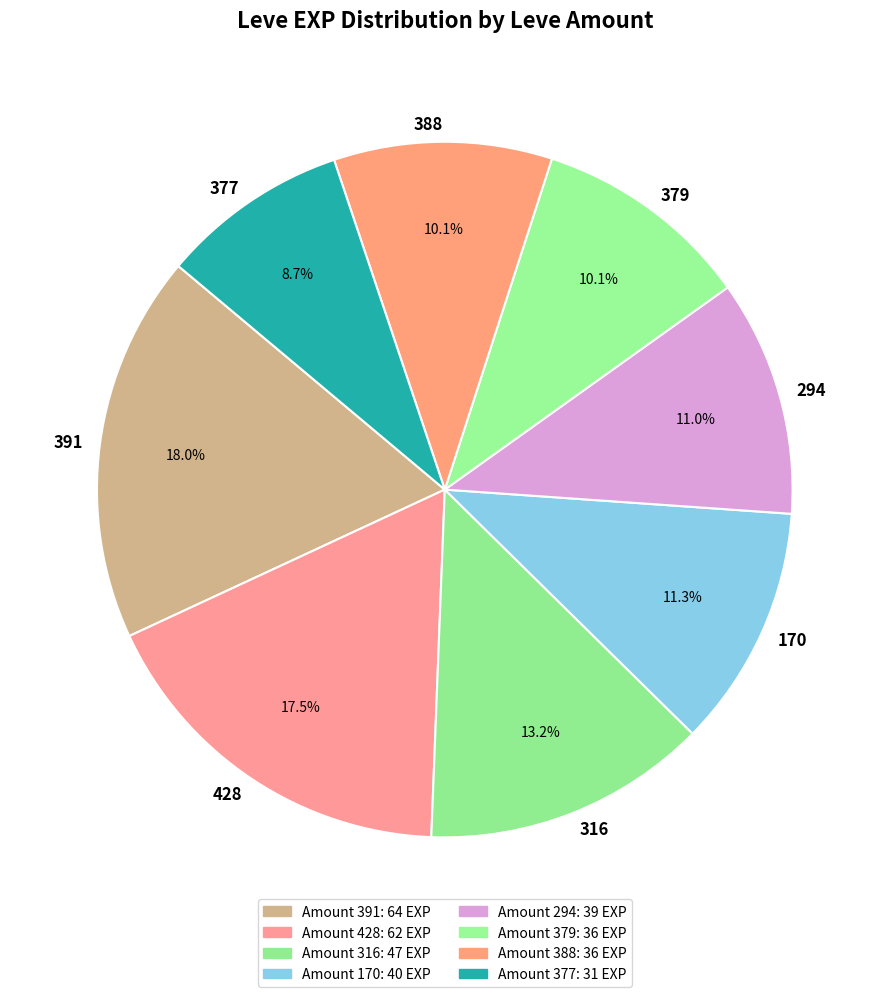

Which slice is the largest?

391